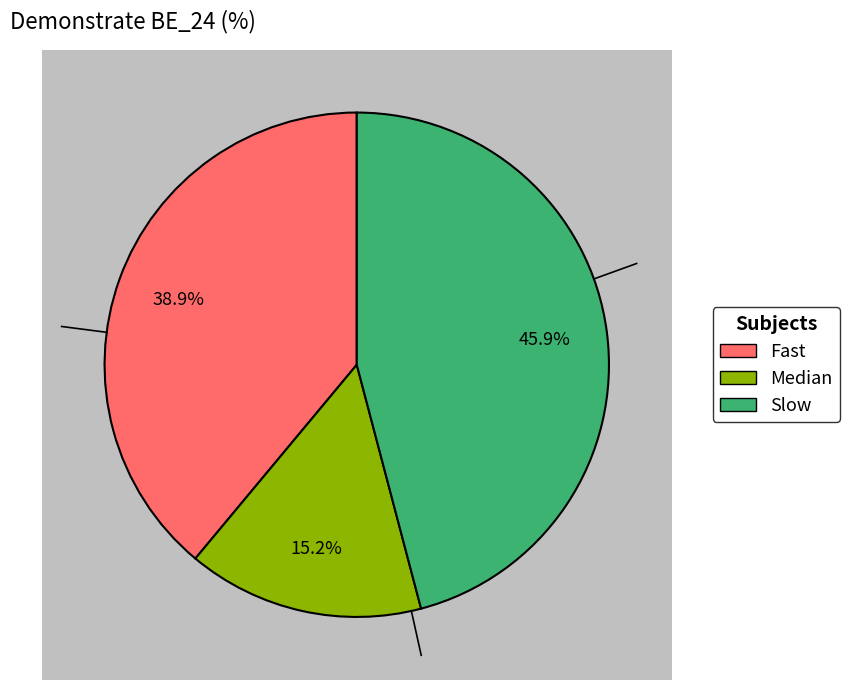

To the nearest percent, what is the difference between the Slow and Fast slice percentages?

7%